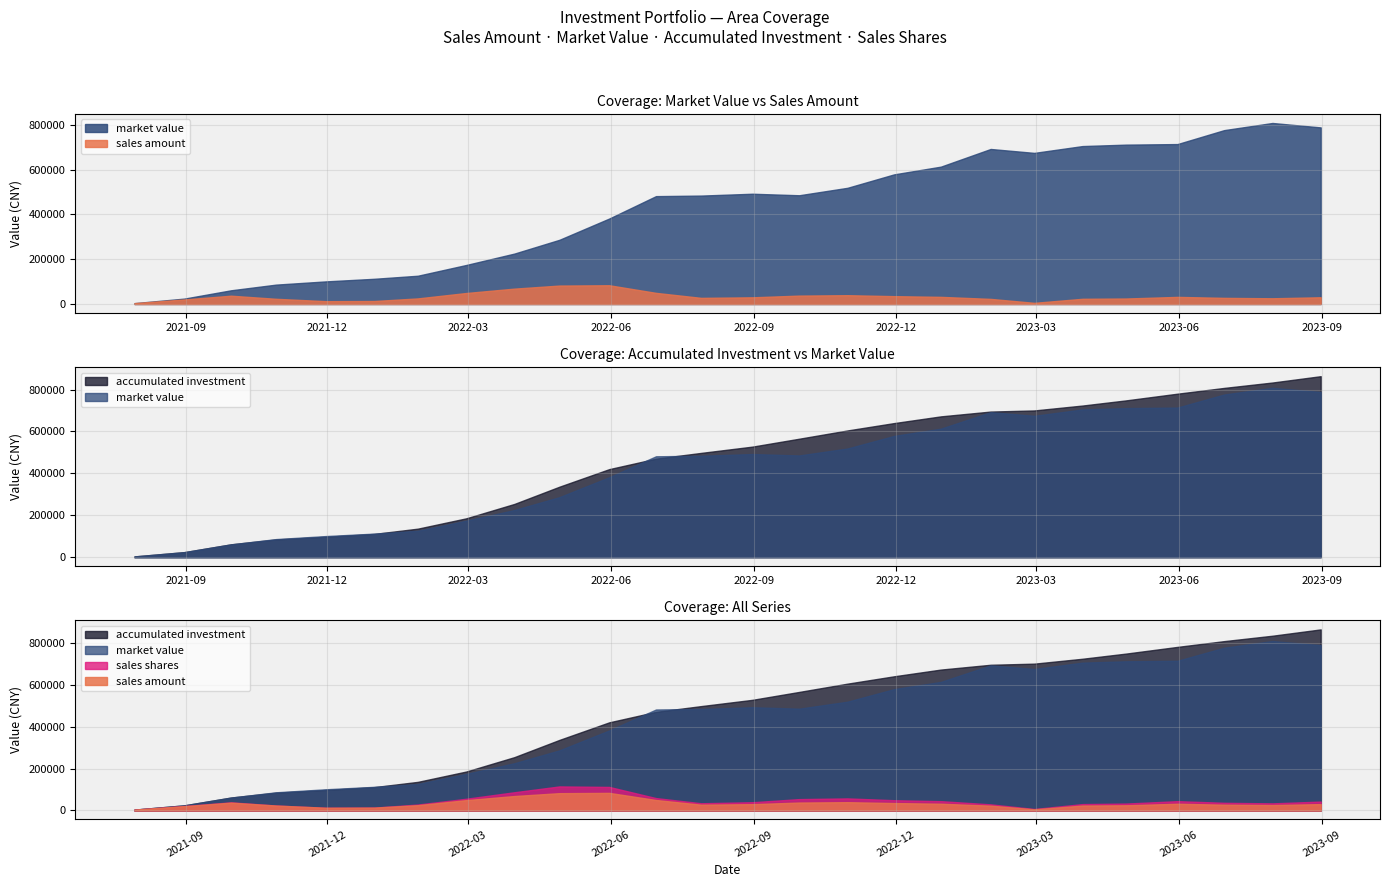

How many values in the sales amount series exceed 30009?

13